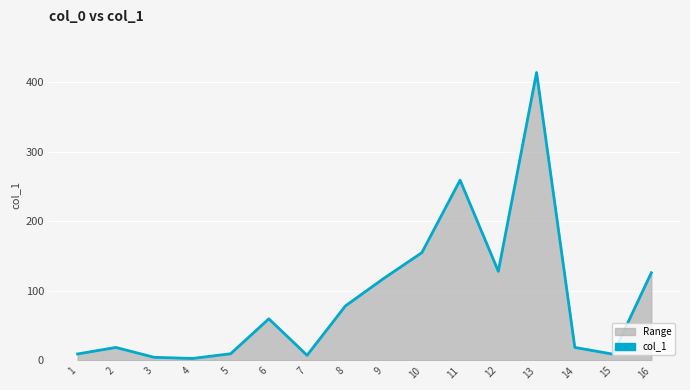

Approximately how many times larger is the value at 10 compared to 15?

17.6